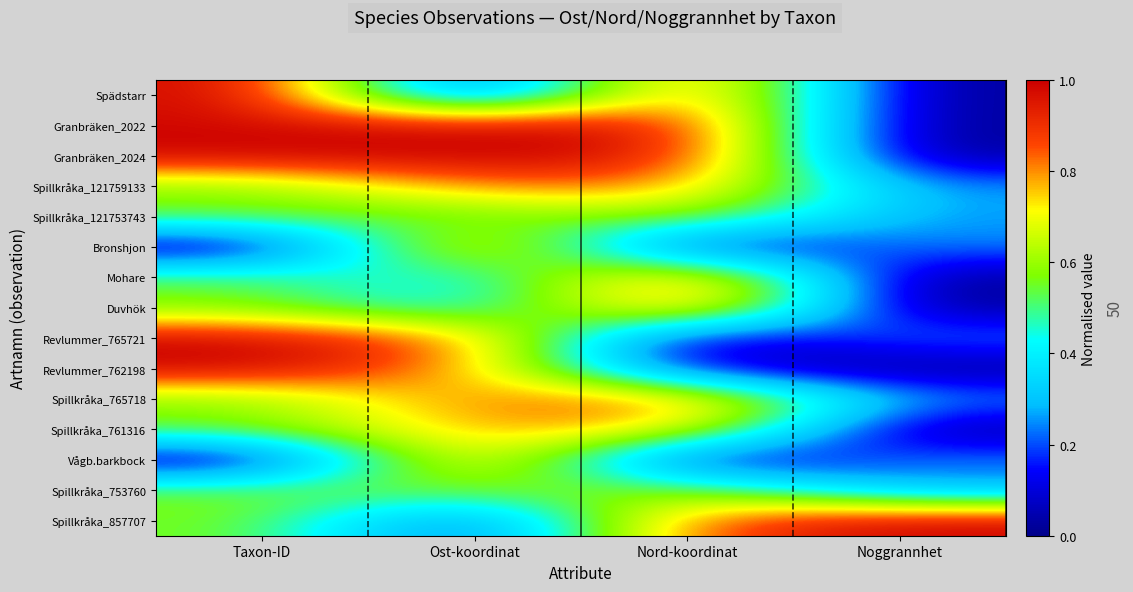

Which has a higher value, Nord-koordinat or Taxon-ID?

Nord-koordinat